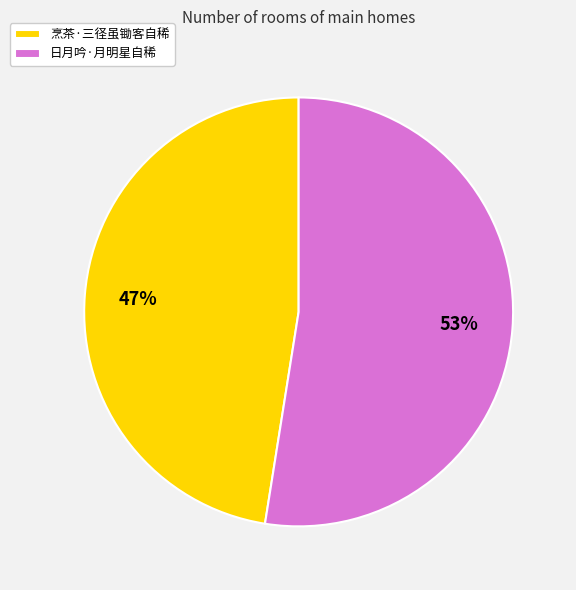

Between 烹茶·三径虽锄客自稀 and 日月吟·月明星自稀, which is larger?

日月吟·月明星自稀